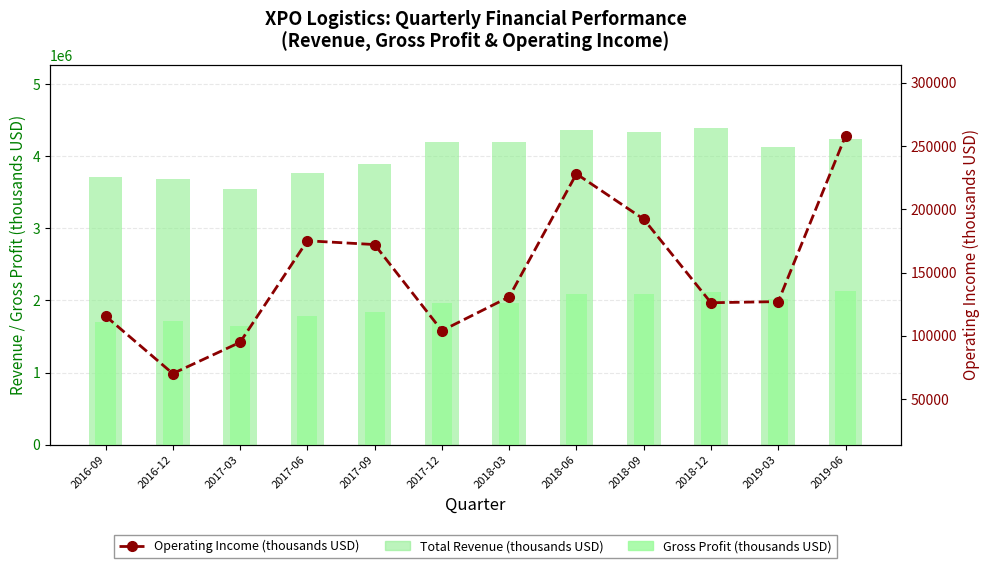

Reading left to right, transcribe all the data shown in this chart.

Total Revenue (thousands USD): 3713800	3676600	3539500	3760300	3887100	4194100	4191500	4363500	4335100	4388900	4120000	4238000
Gross Profit (thousands USD): 1705400	1717400	1651500	1789900	1843700	1963900	1966900	2089000	2086500	2123600	2027000	2130000
Operating Income (thousands USD): 115600	70100	94800	175100	172100	104000	130700	228000	192200	126100	127000	258000